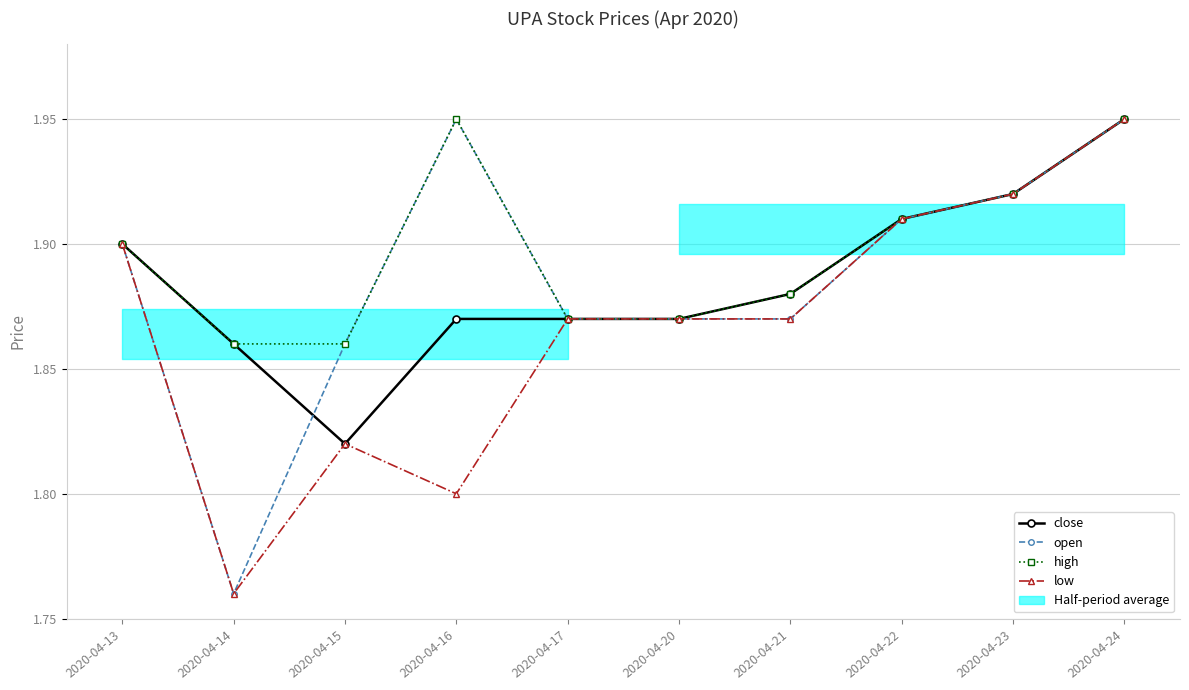

Rank the series by their maximum value, from lowest to highest.

close, open, high, low